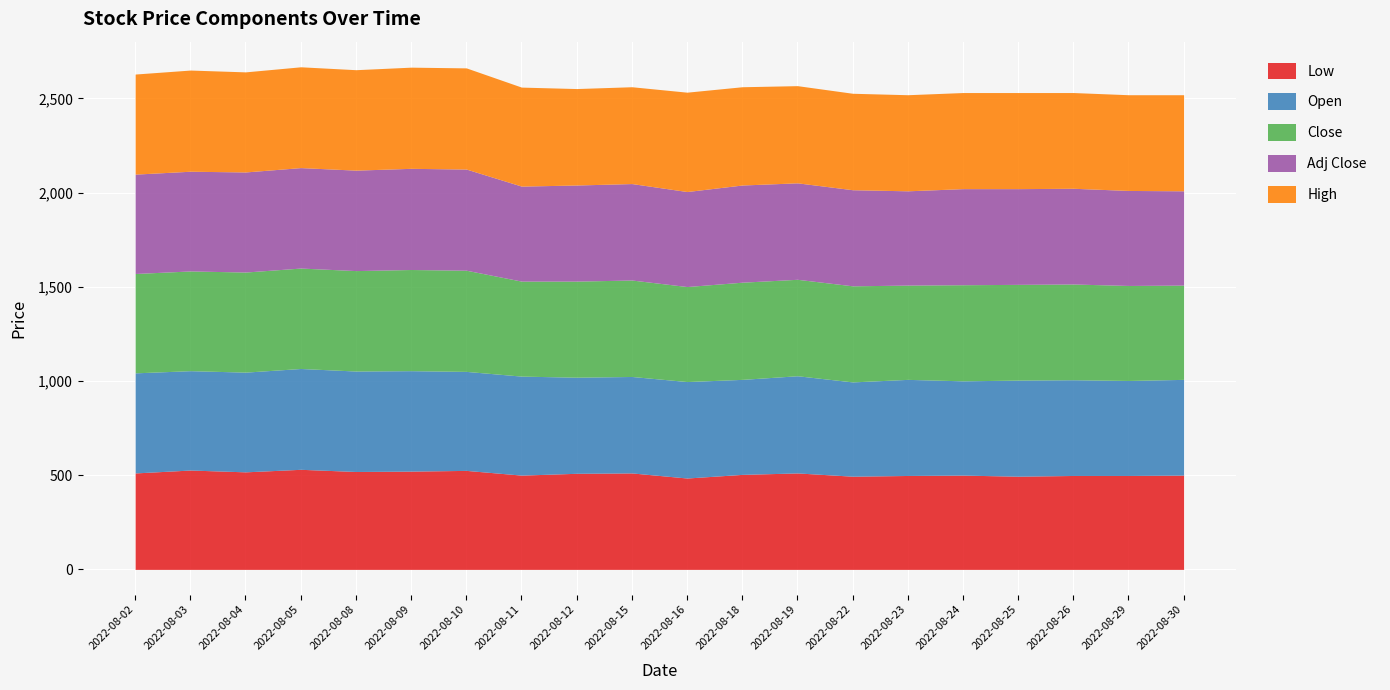

How many values in the Open series are below 511?

9